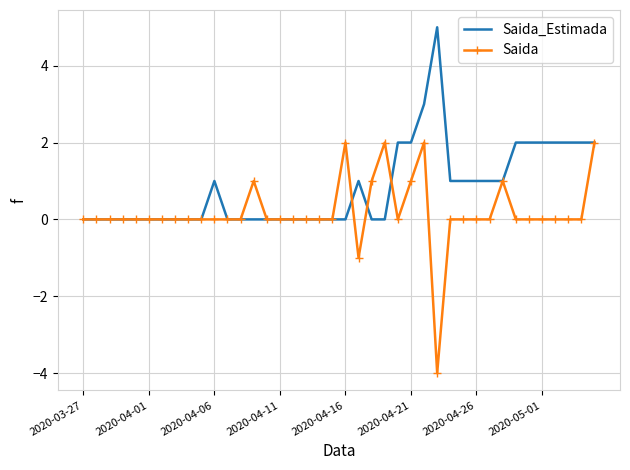

Count the Saida_Estimada values in the range 0 to 2.

38